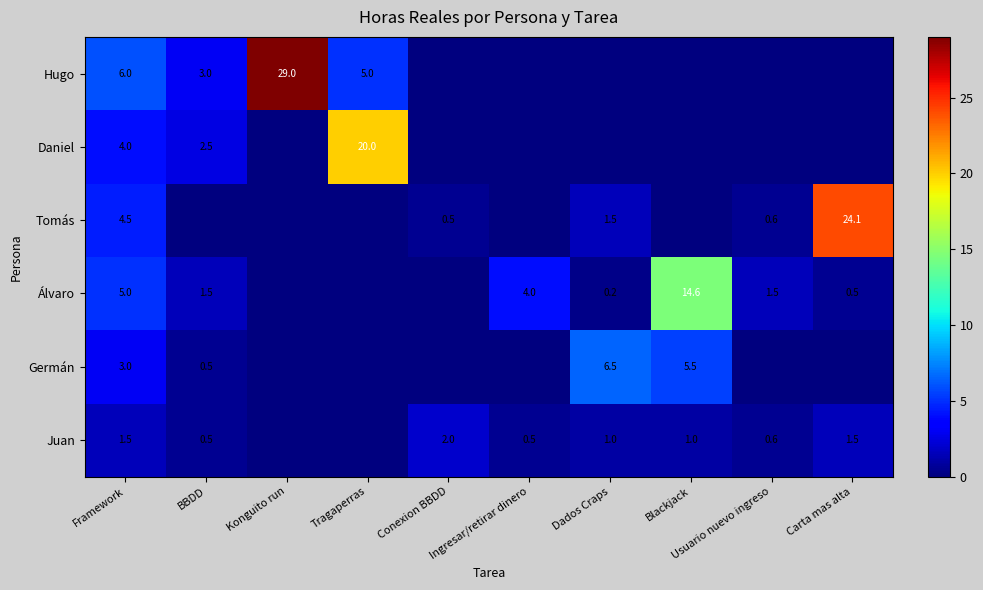

True or false: Juan has a value of 1.0 at Dados Craps.

True